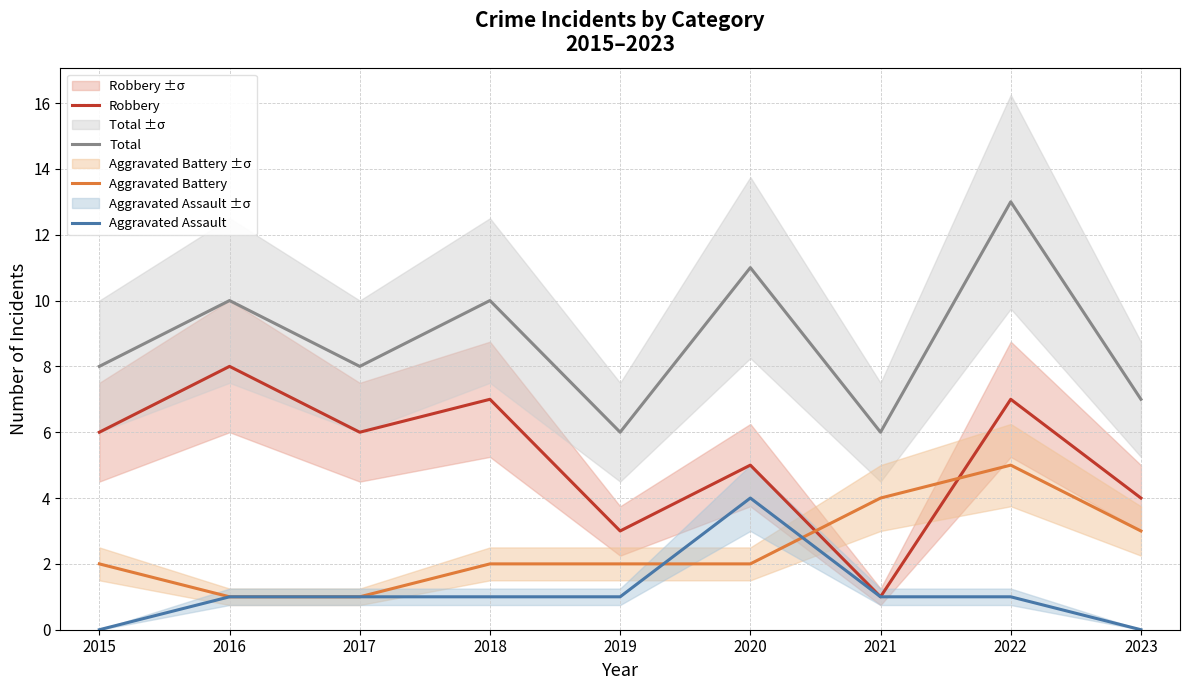

True or false: Aggravated Battery has more than 1 interior local peaks.

False